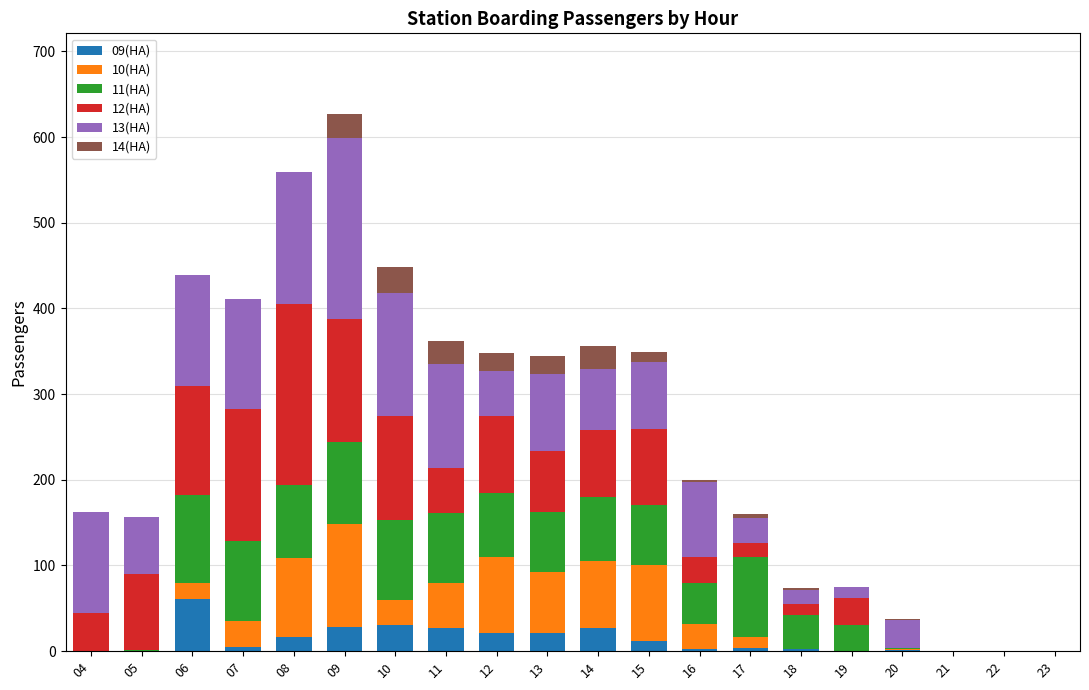

Count the number of data series in this chart.

6